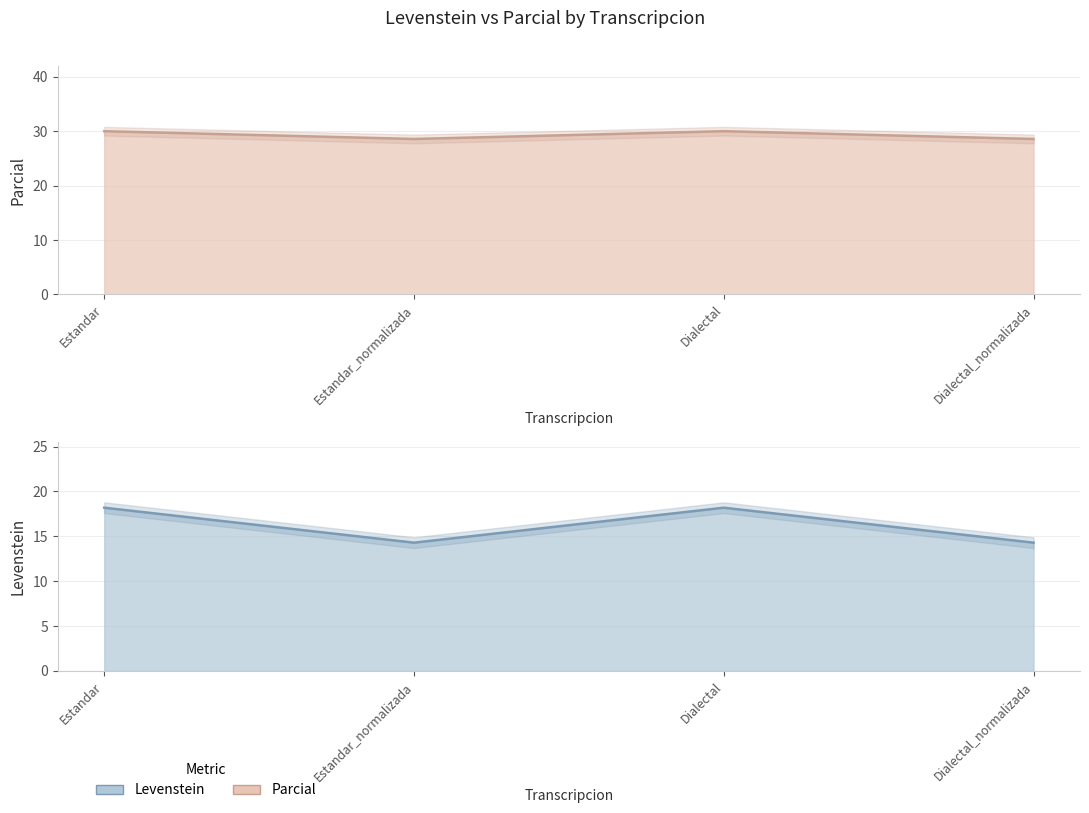

Does the chart have visible grid lines?

Yes